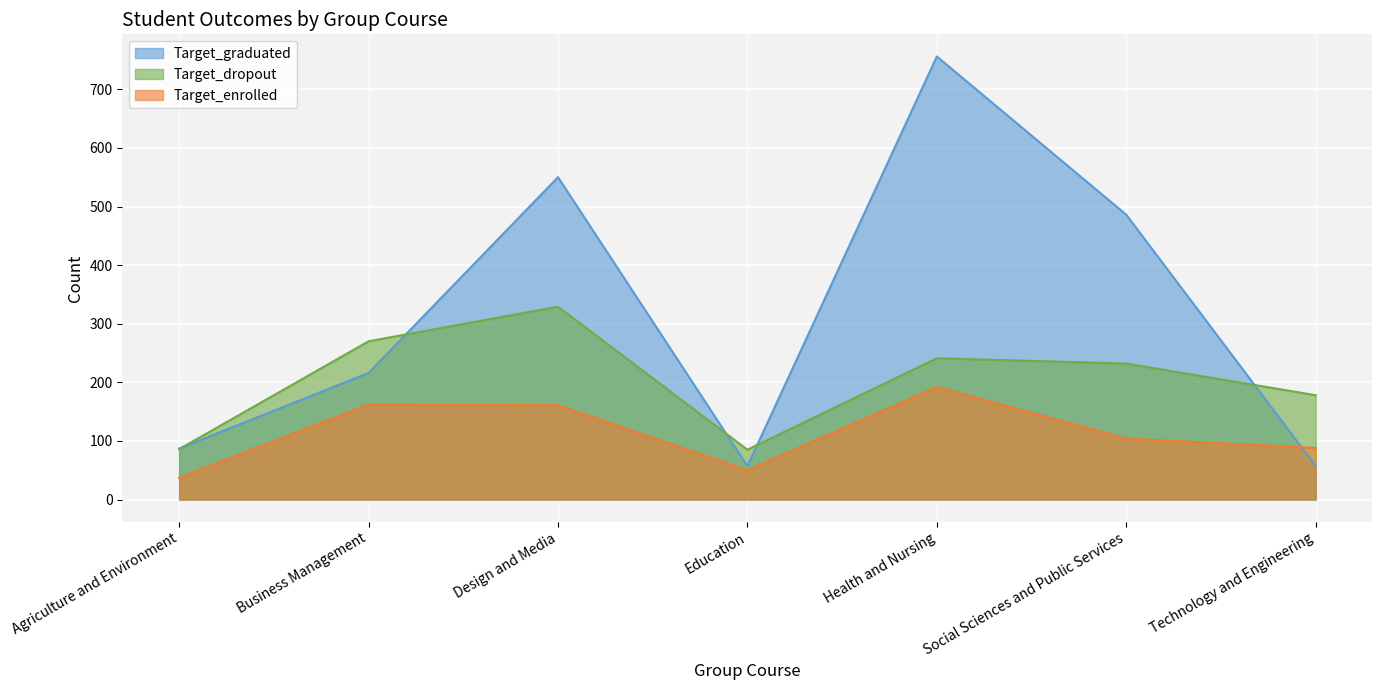

The value of Target_enrolled at Education is 67. True or false?

False